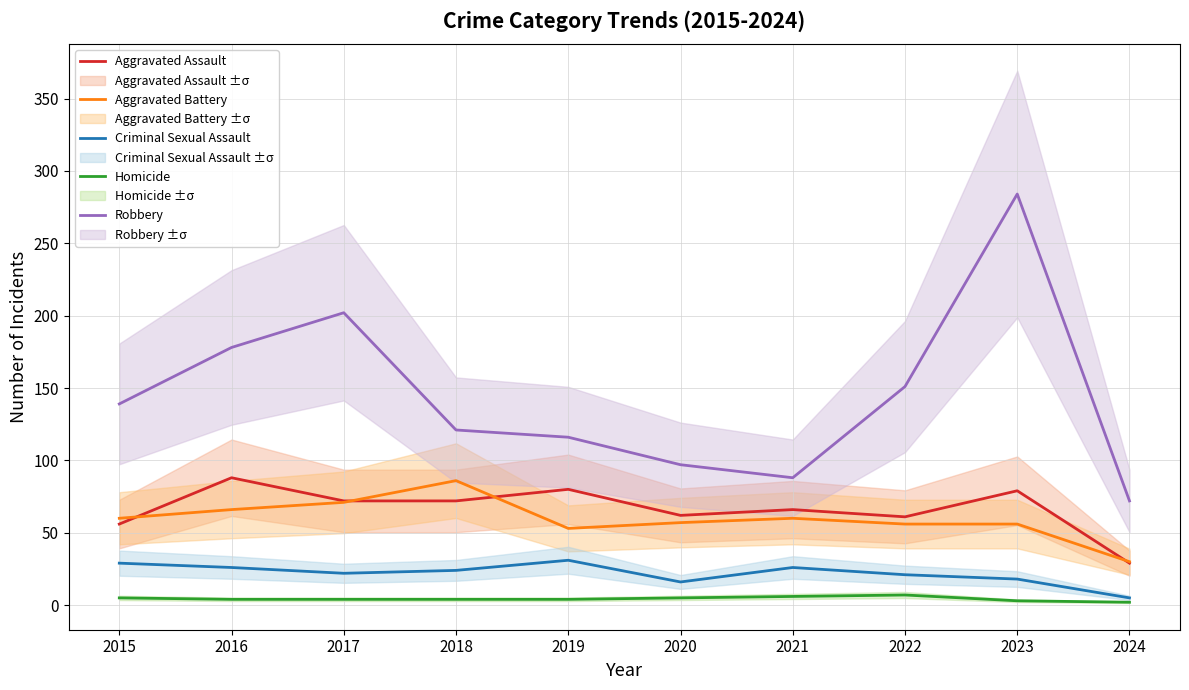

True or false: Criminal Sexual Assault and Aggravated Assault cross at least once.

False